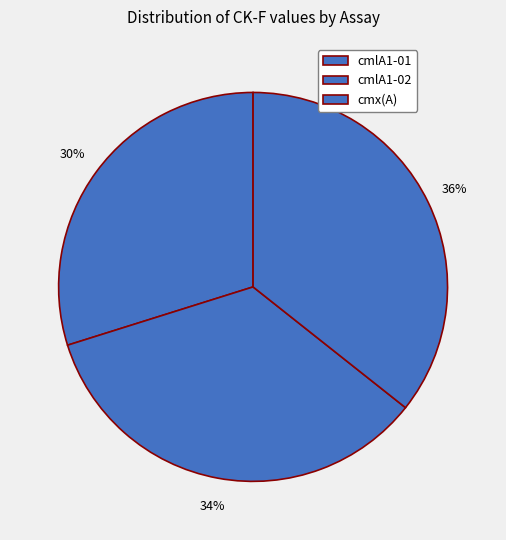

Which slice is the largest?

cmx(A)